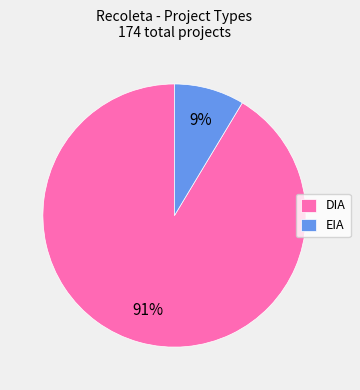

Is it true that DIA is 91% of the pie?

True